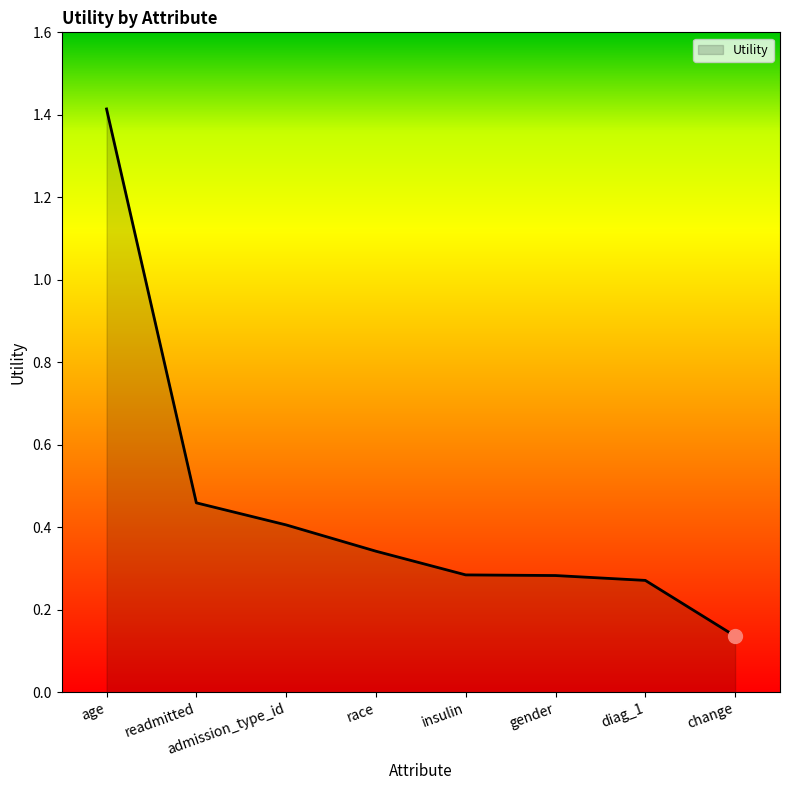

How many lines are shown in the chart?

1